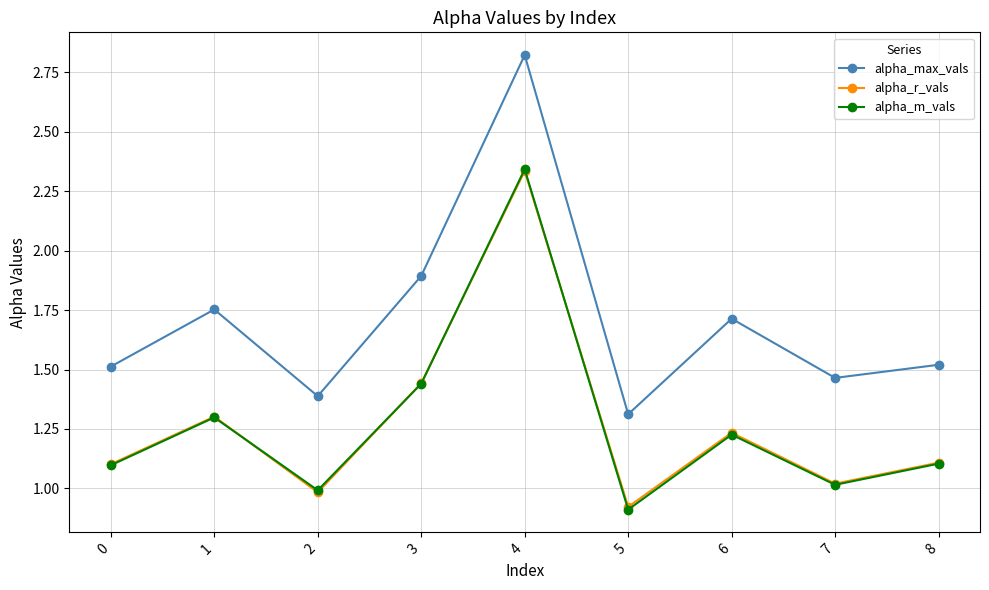

At which category is the sum across all series the highest?

4